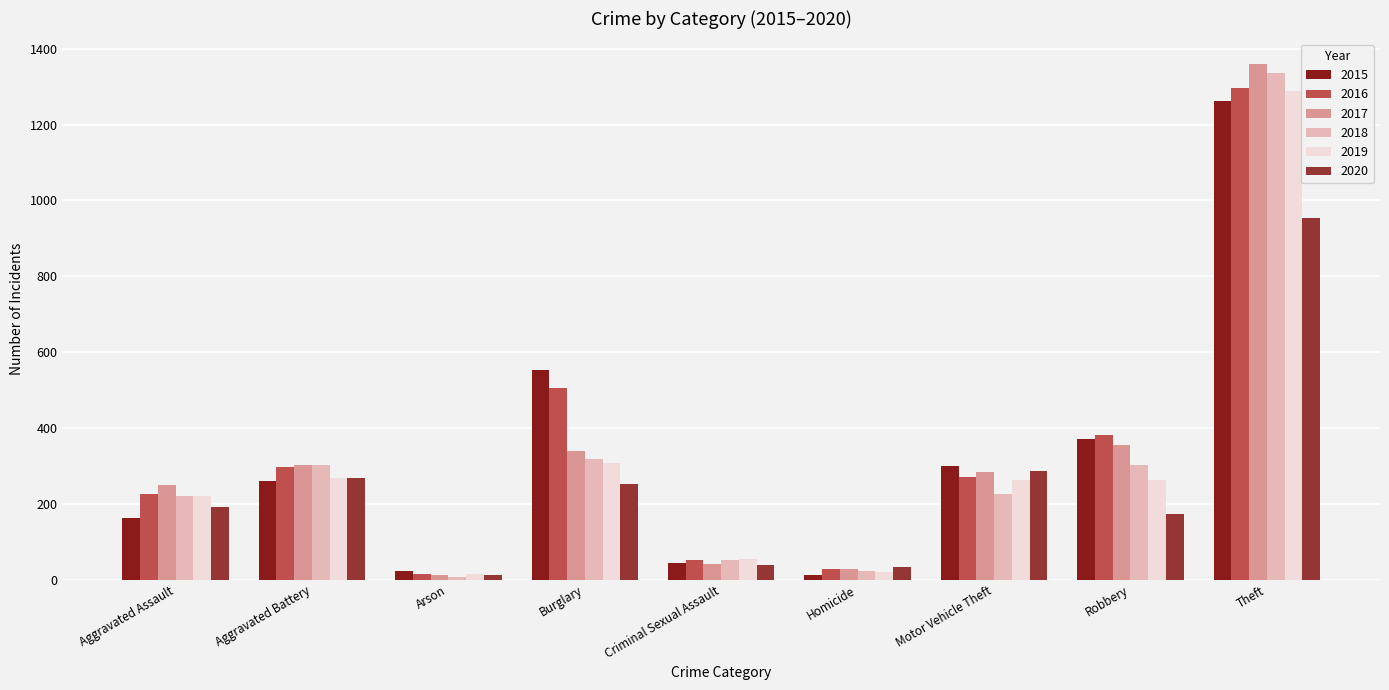

Between Criminal Sexual Assault and Arson, which is larger?

Criminal Sexual Assault